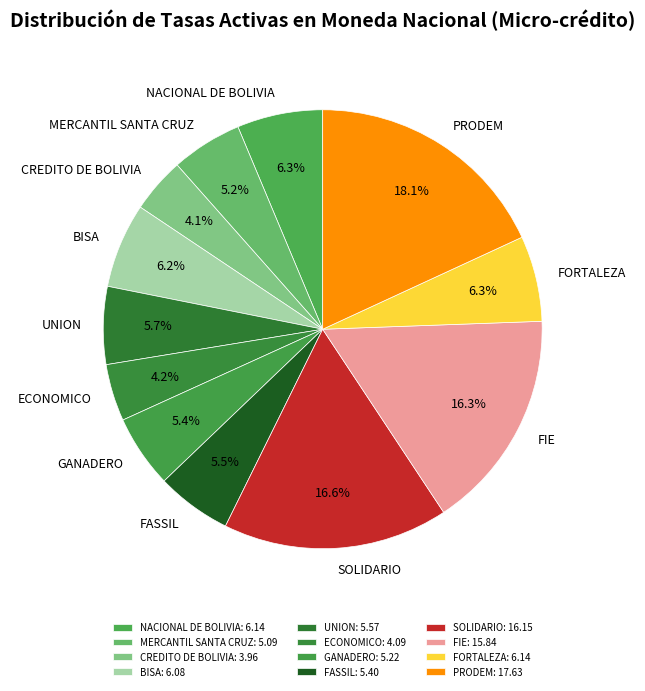

The BISA slice represents 1% of the pie. True or false?

False